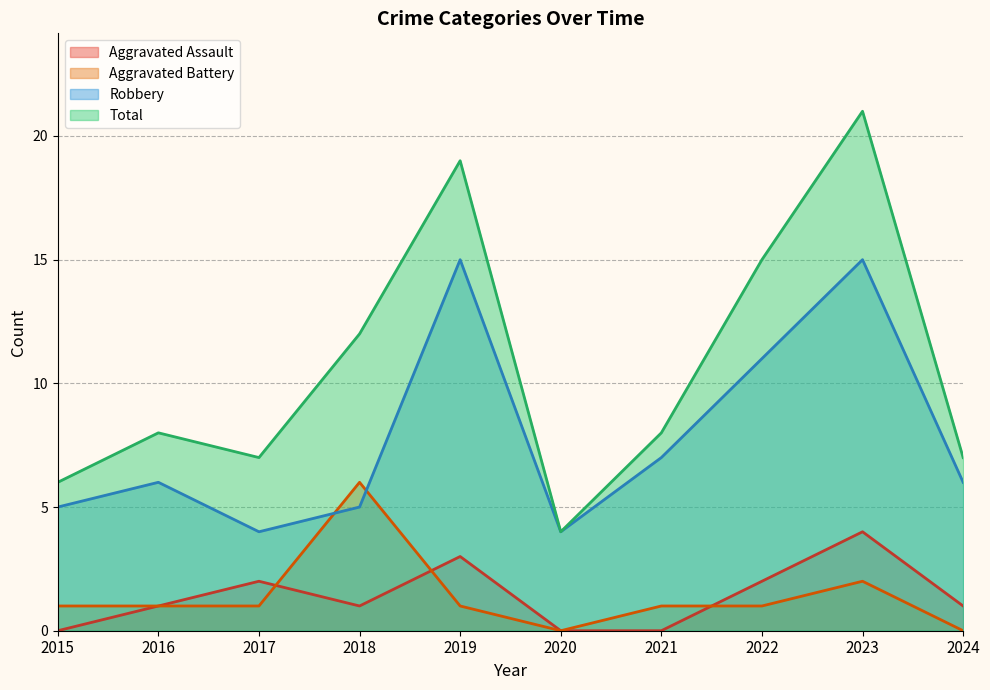

True or false: Robbery and Total intersect in this chart.

False